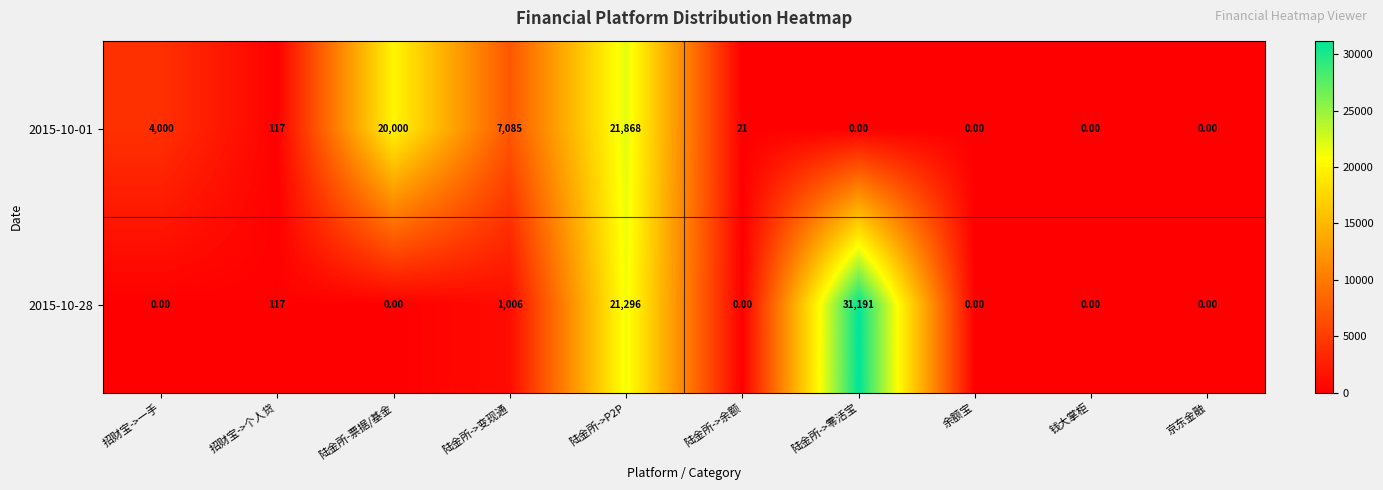

At 陆金所-票据/基金, list the series in order from smallest to largest.

2015-10-28, 2015-10-01